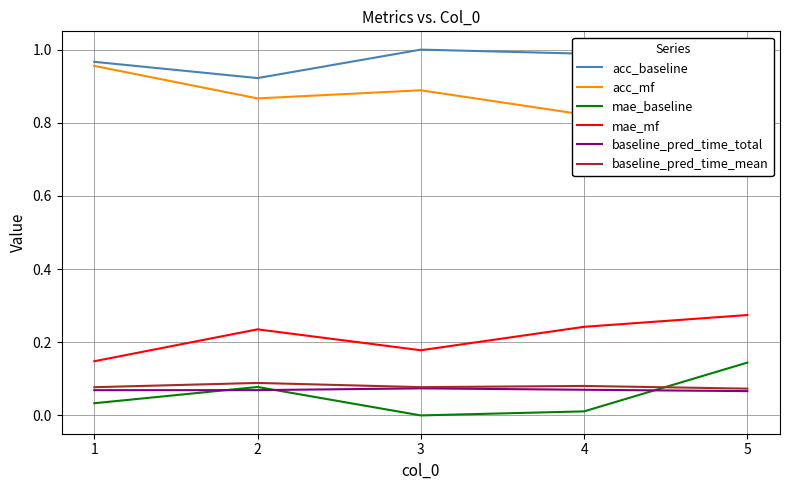

True or false: acc_baseline and baseline_pred_time_mean intersect in this chart.

False